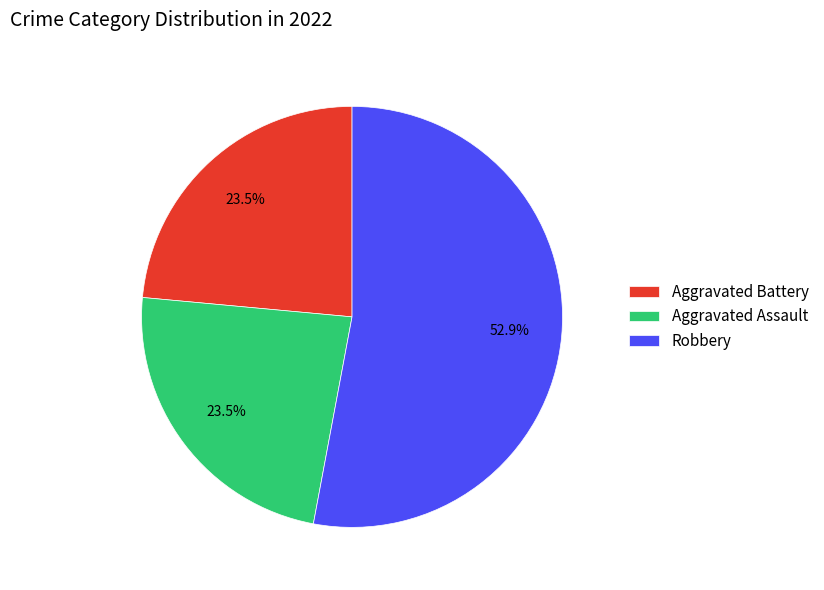

What is the largest slice in the pie chart?

Robbery